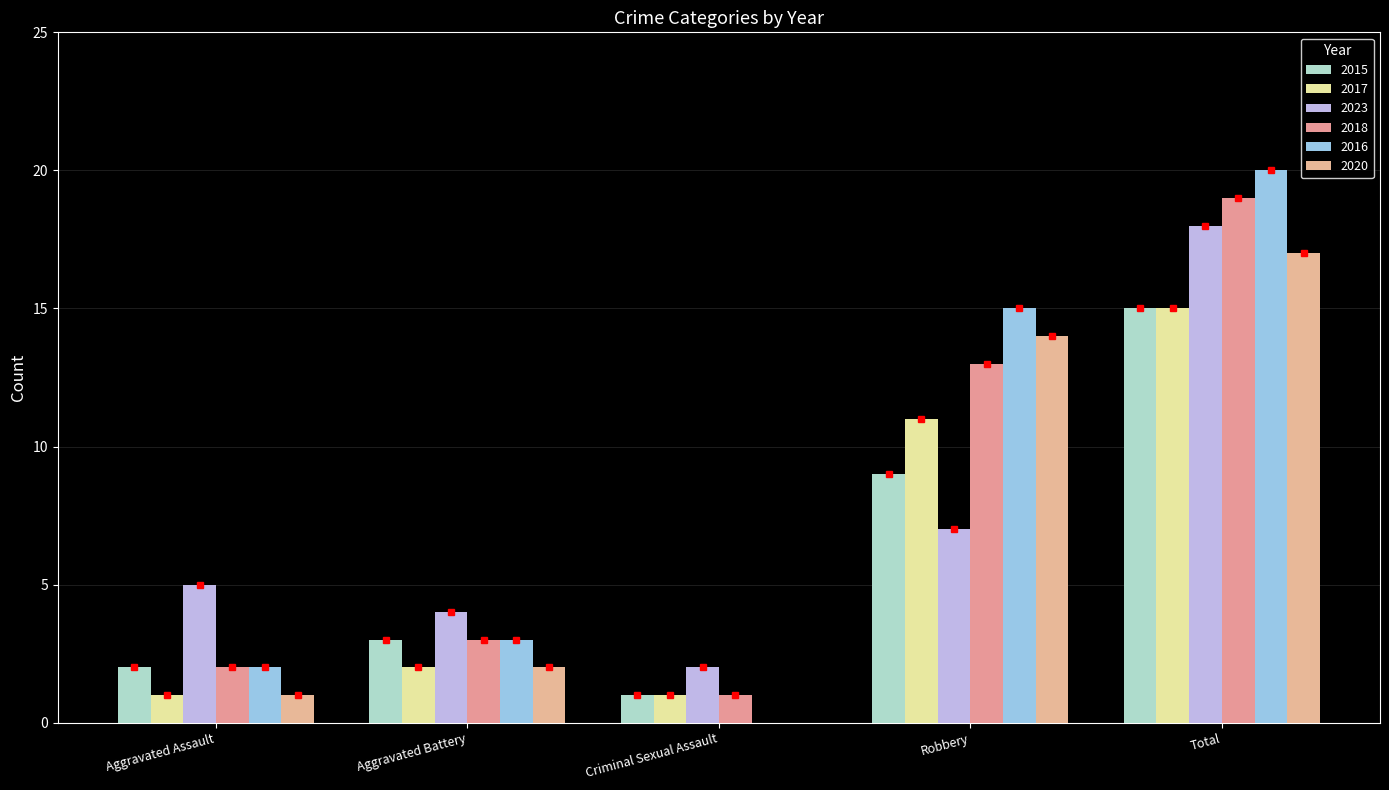

How many groups of bars are there?

5